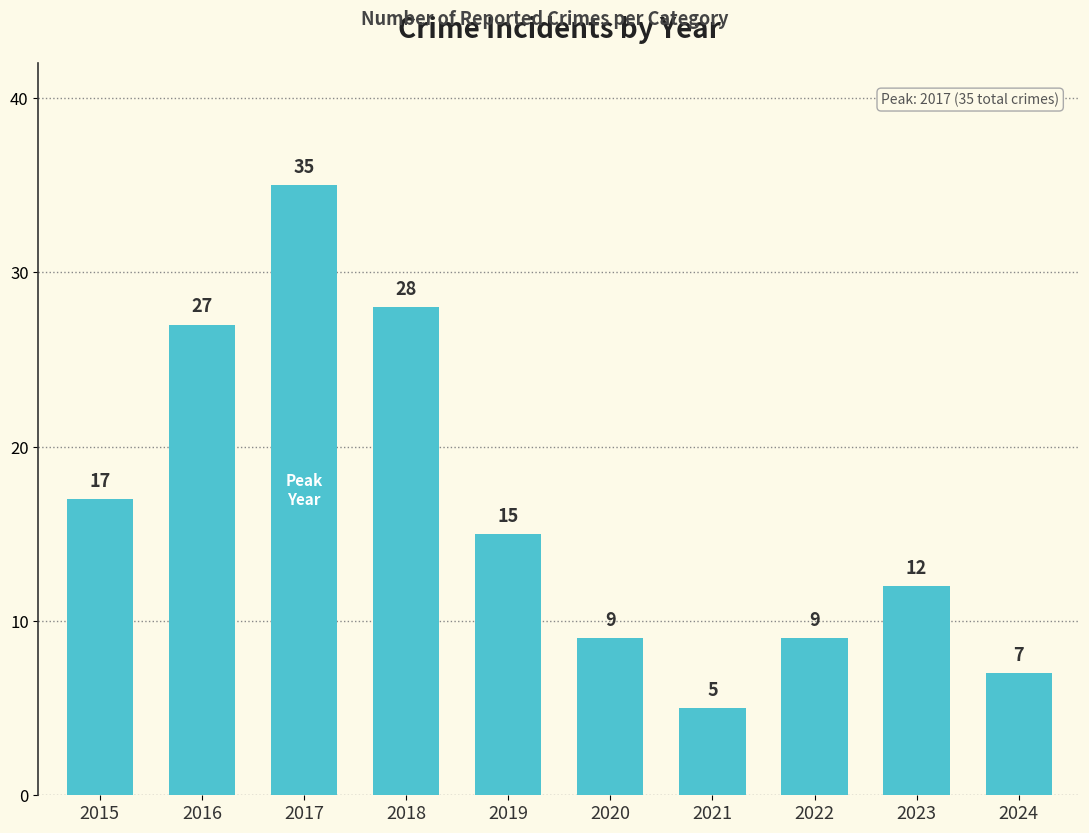

What is the difference between the values at 2017 and 2020?

26